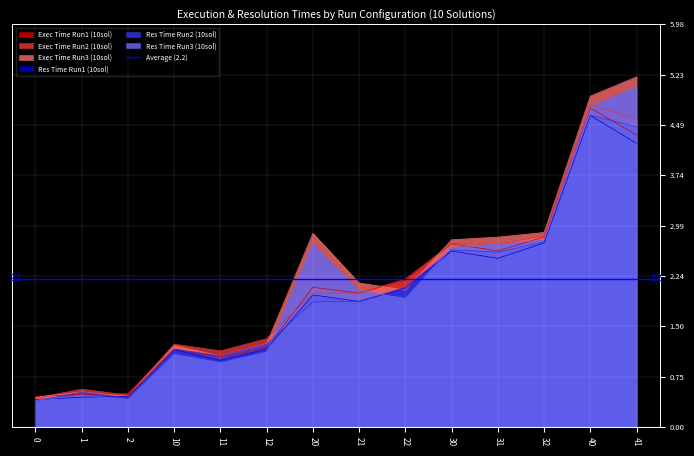

The Exec Time Run3 (10sol) series shows 1.2 at 10. True or false?

True